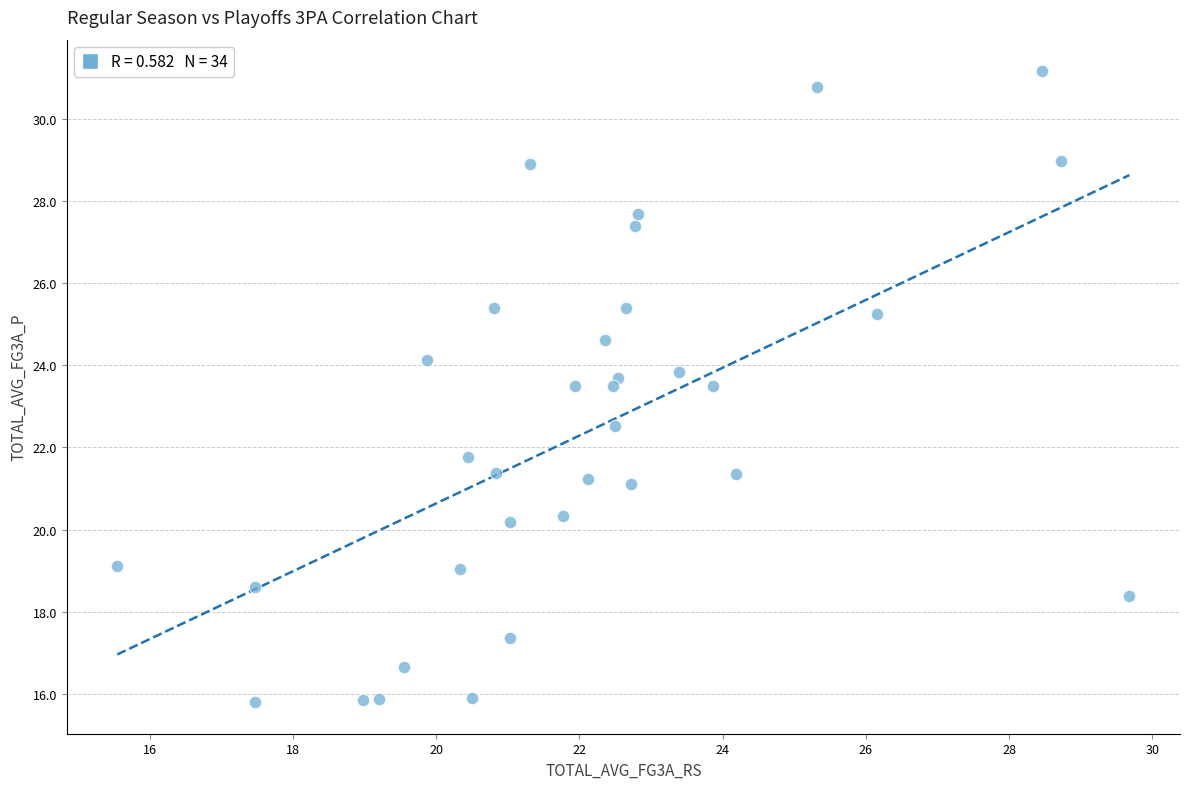

What is the range of Y values (max minus min)?

15.4